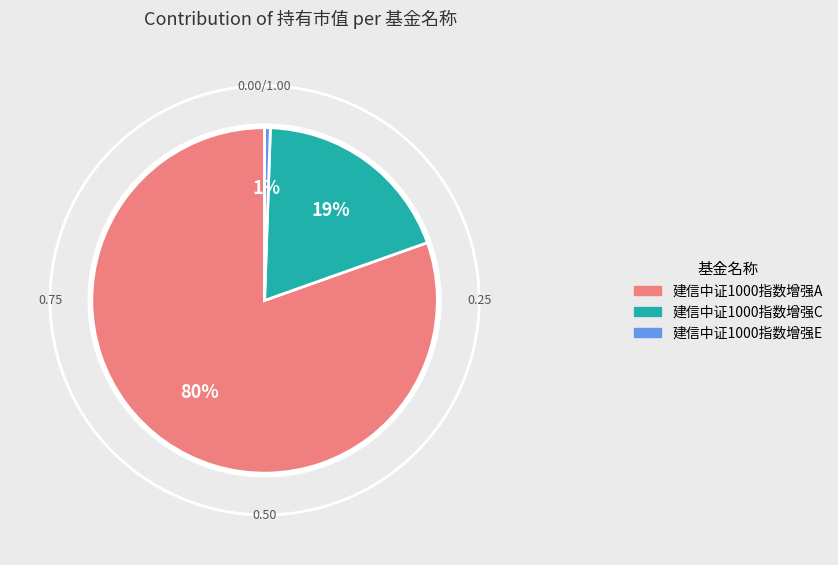

How many slices are in this pie chart?

3